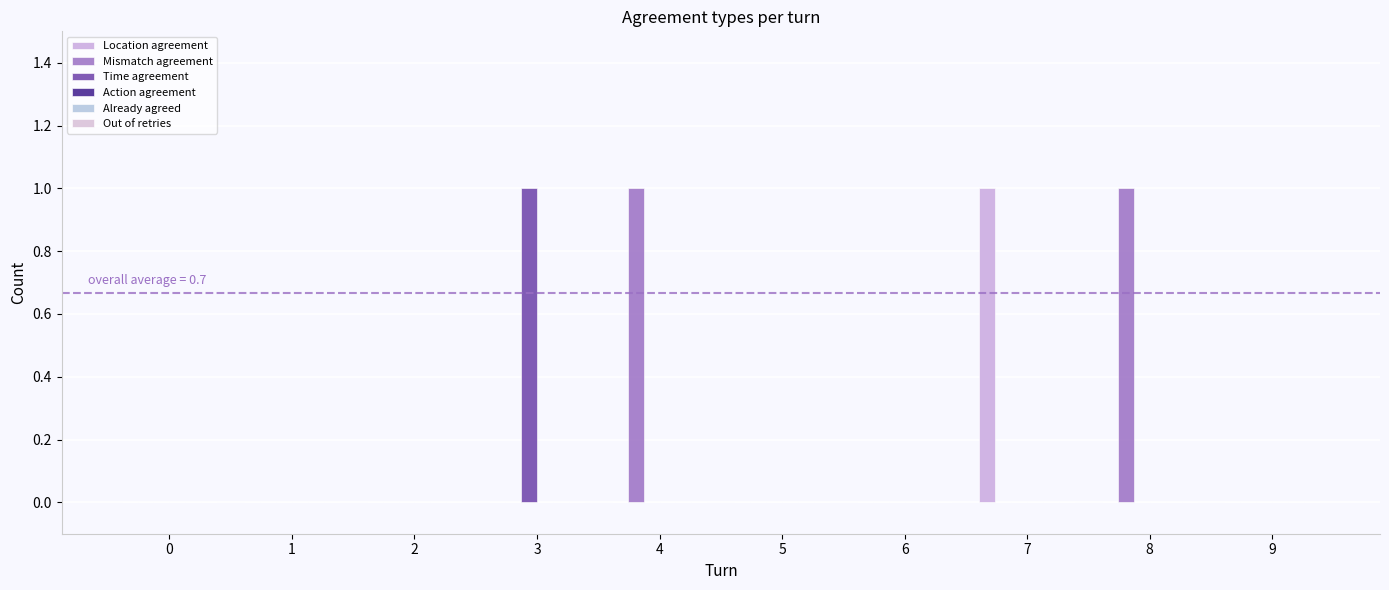

What is the difference between the second highest and minimum values in the Mismatch agreement series?

1